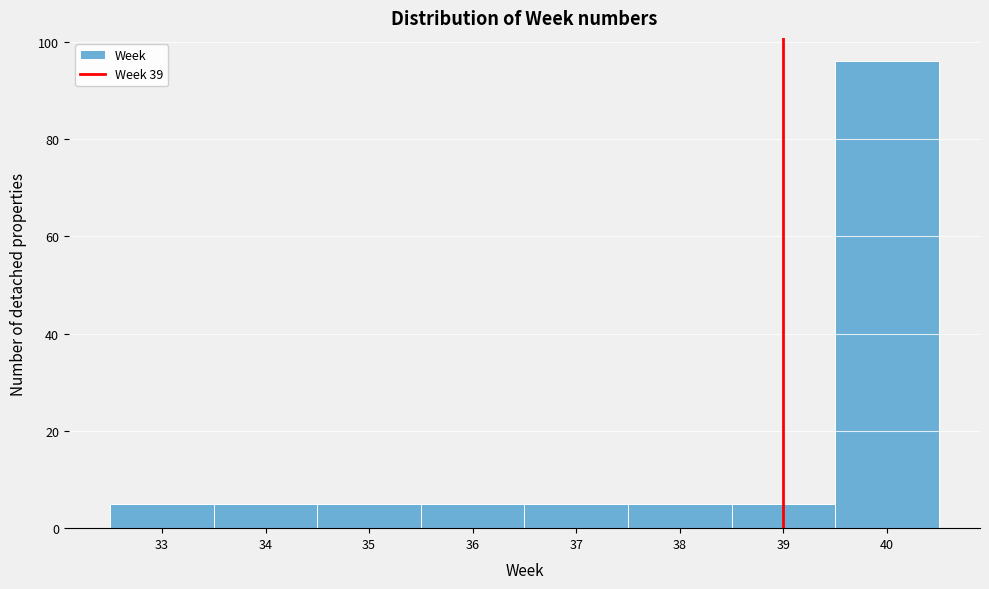

What is the height of the bar covering 35.5 to 36.5 on the x-axis? The values are not printed on the chart, so give them approximately, as read against the axis.

6